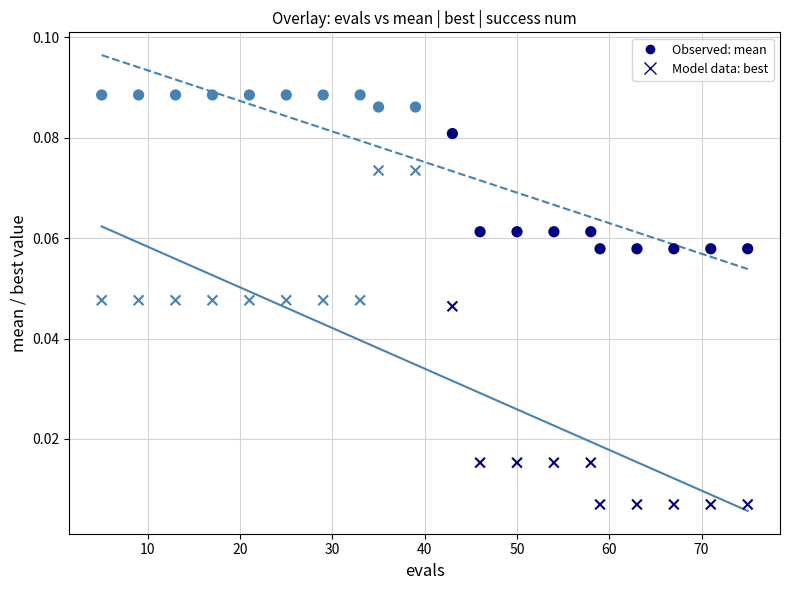

How many points are shown in the scatter plot?

40